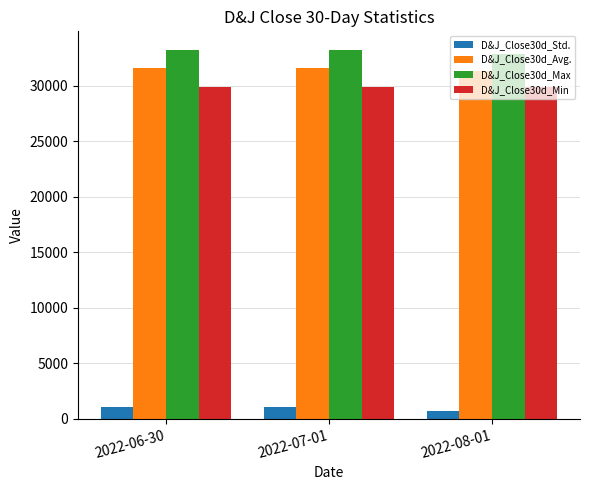

Count the number of categories in the chart.

3